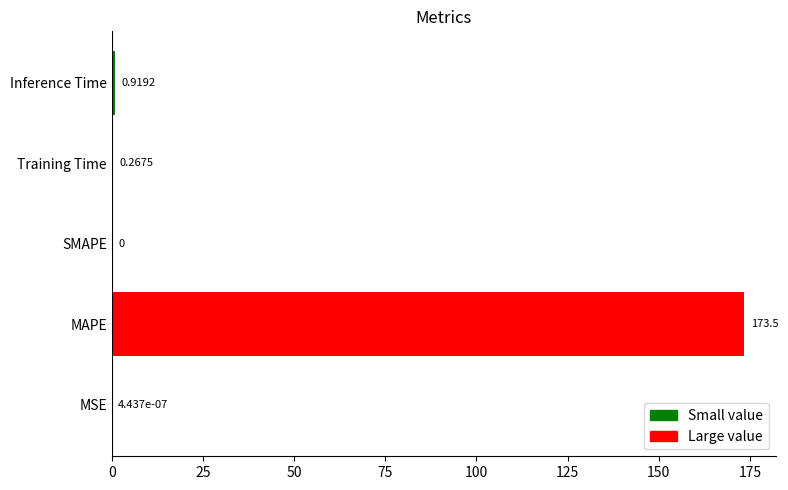

Which has a higher value, Inference Time or MSE?

Inference Time